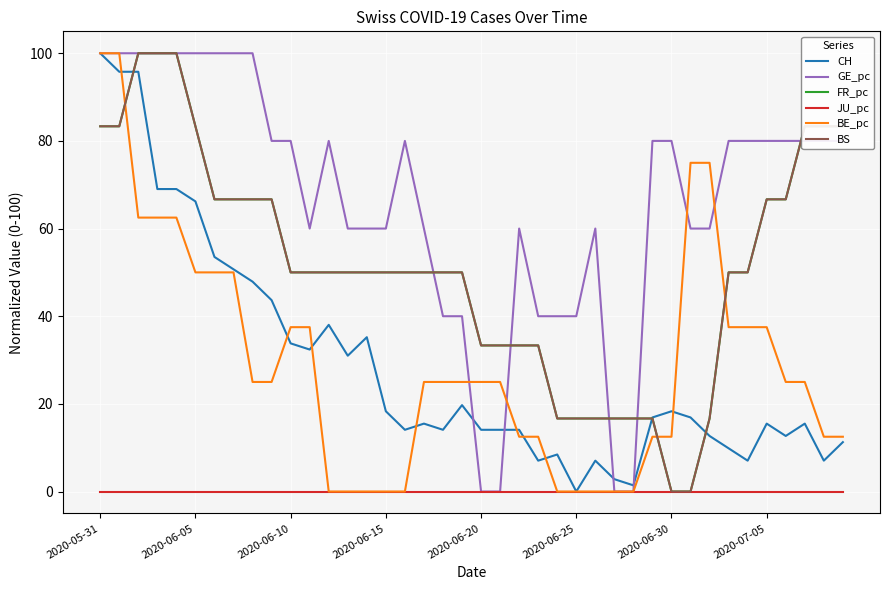

Is this an area chart (filled region under the line)?

No